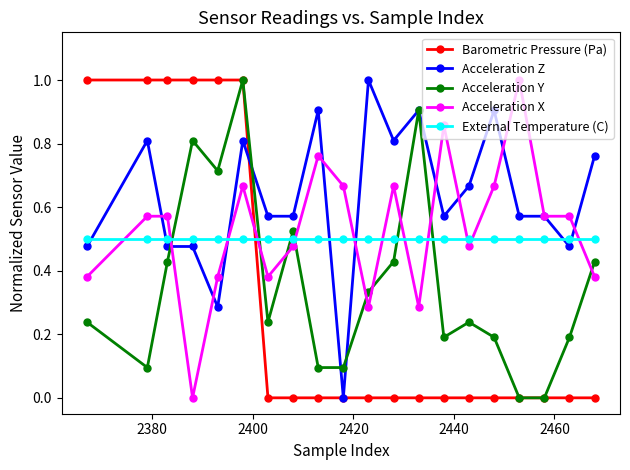

Which series has the largest total across all categories?

Acceleration Z